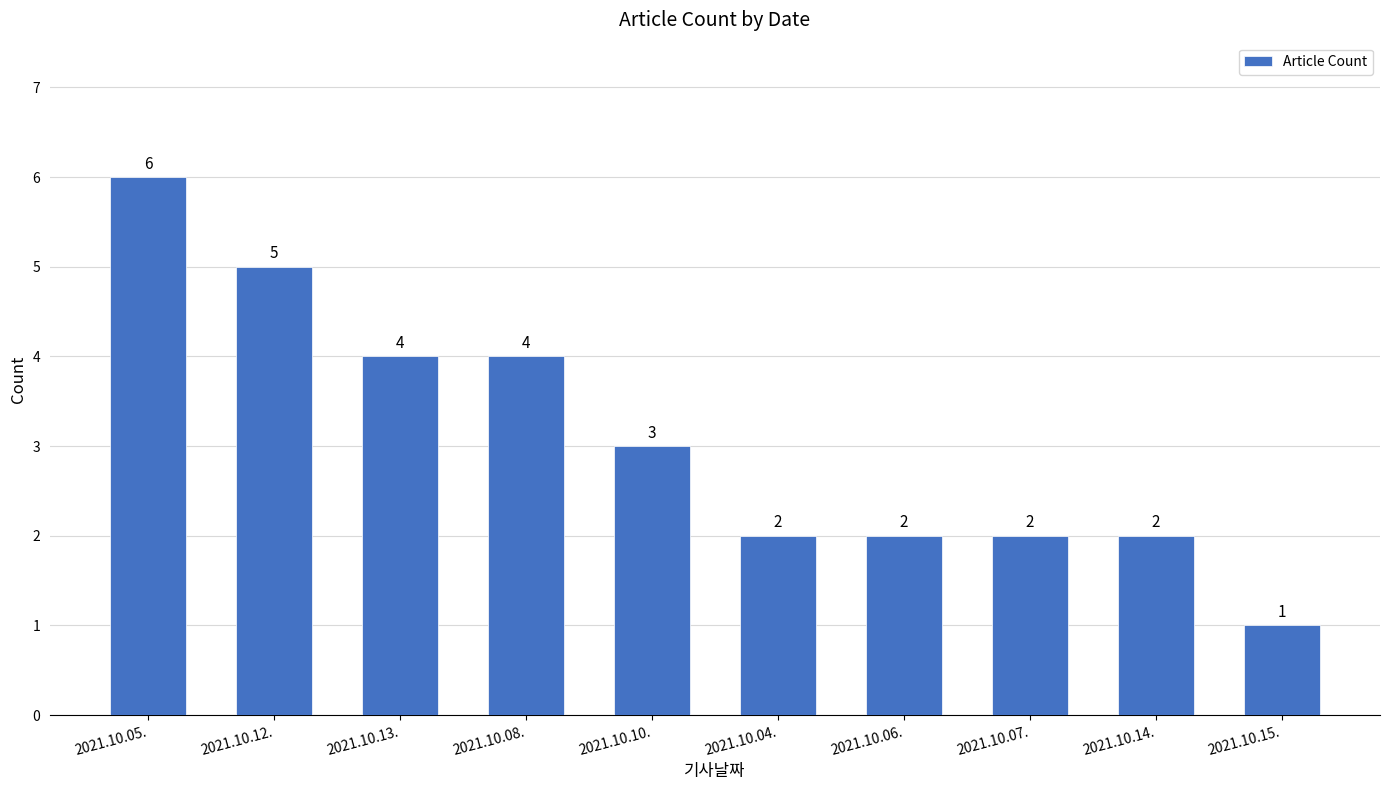

Reading right to left, what are all the values shown in this chart?

1	2	2	2	2	3	4	4	5	6